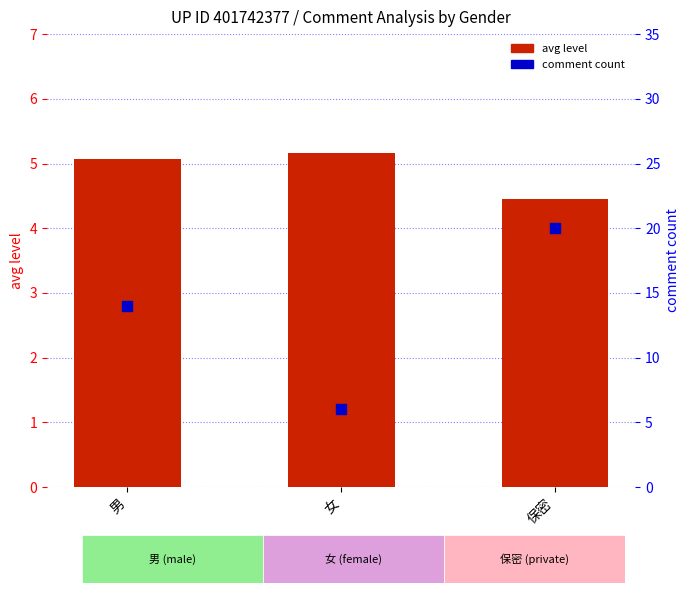

What are all the series names shown in the legend?

avg level, comment count